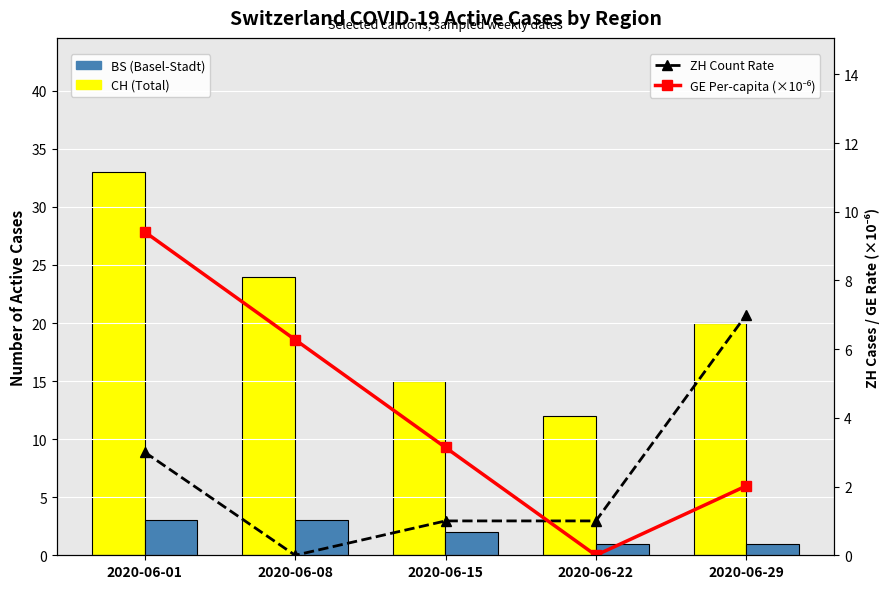

The value of GE Per-capita (×10⁻⁶) at 2020-06-22 is 0.0. True or false?

True